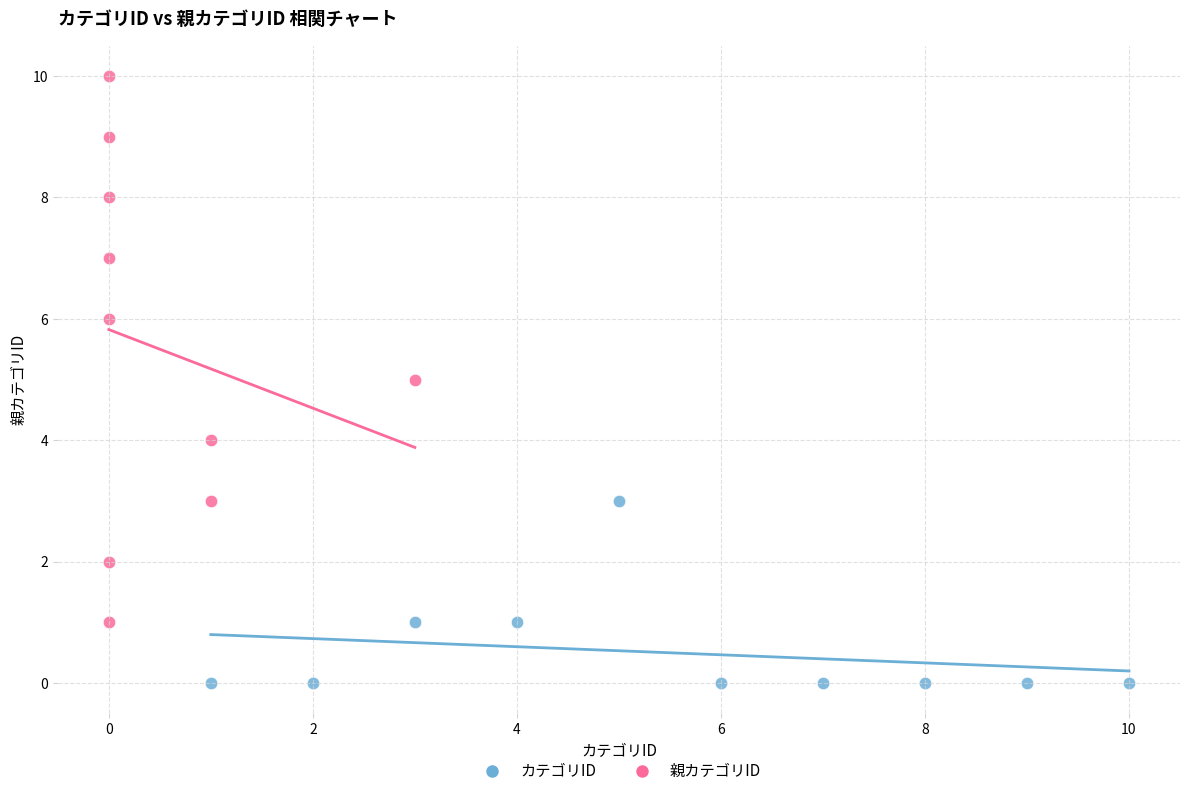

What are all the series names shown in the legend?

カテゴリID, 親カテゴリID